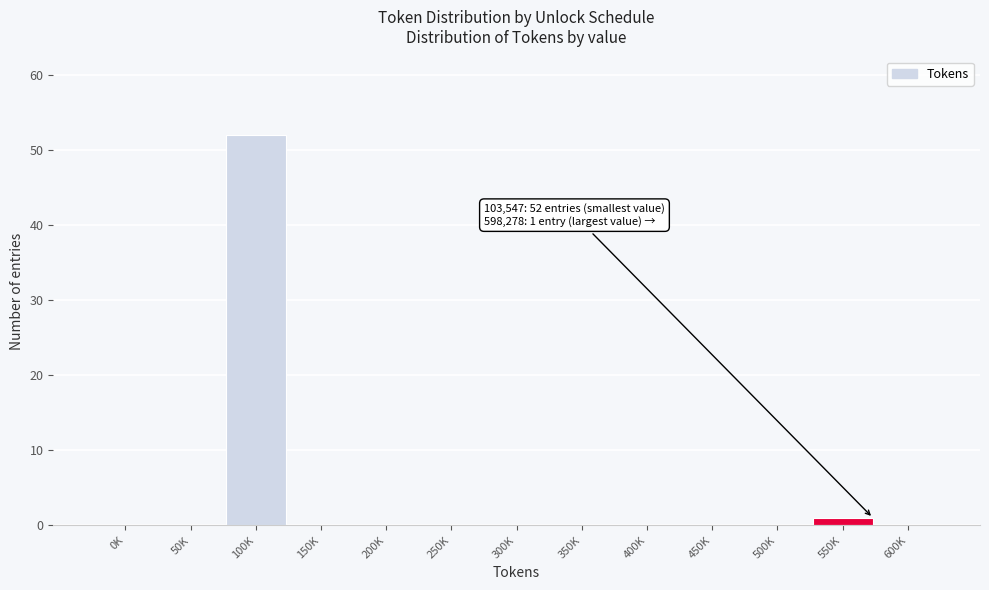

Reading left to right, what are all the values shown in this chart?

0K=0	50K=0	100K=52	150K=0	200K=0	250K=0	300K=0	350K=0	400K=0	450K=0	500K=0	550K=1	600K=0